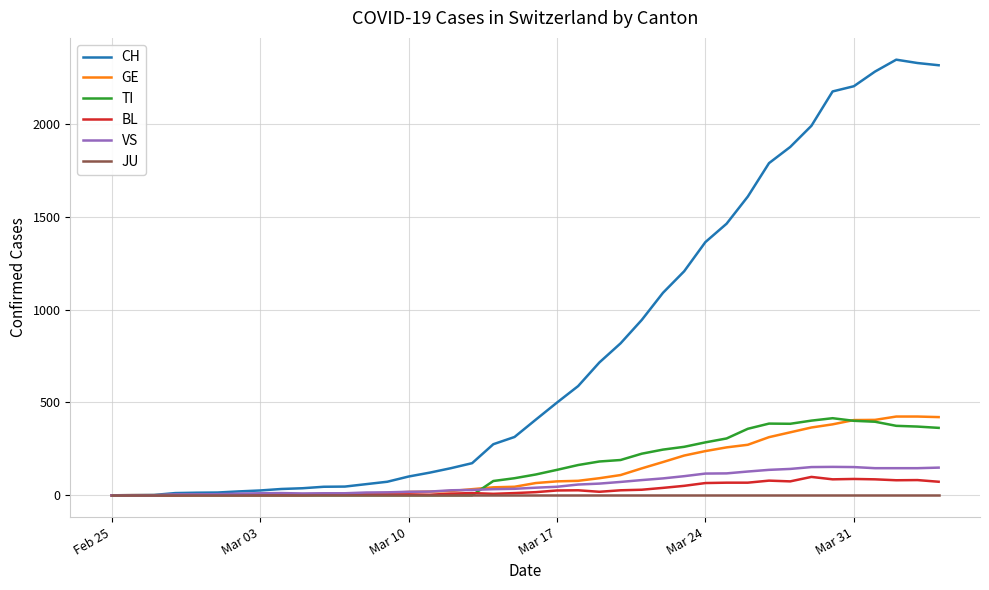

What is the greatest value displayed?

2345